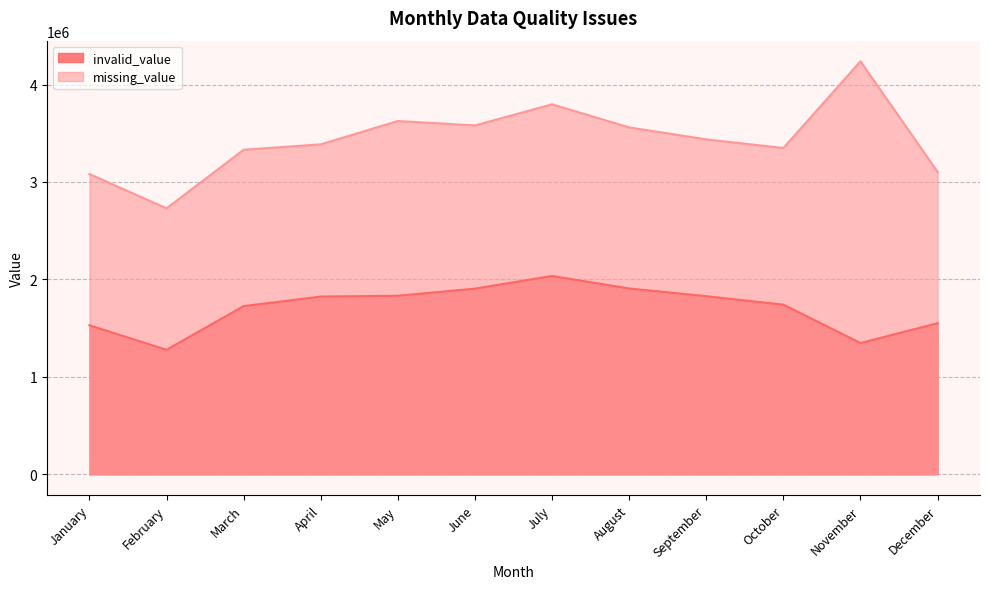

Which category has the highest value in the invalid_value series?

July